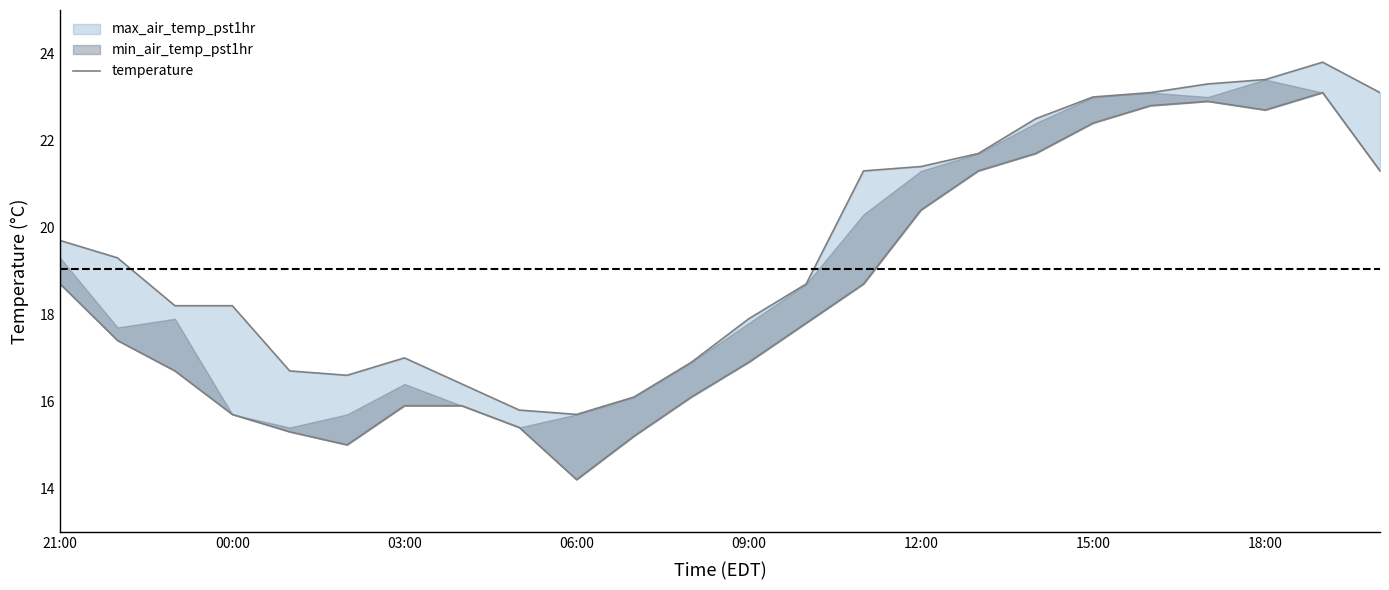

What value does the data have at 15:00?

23.0